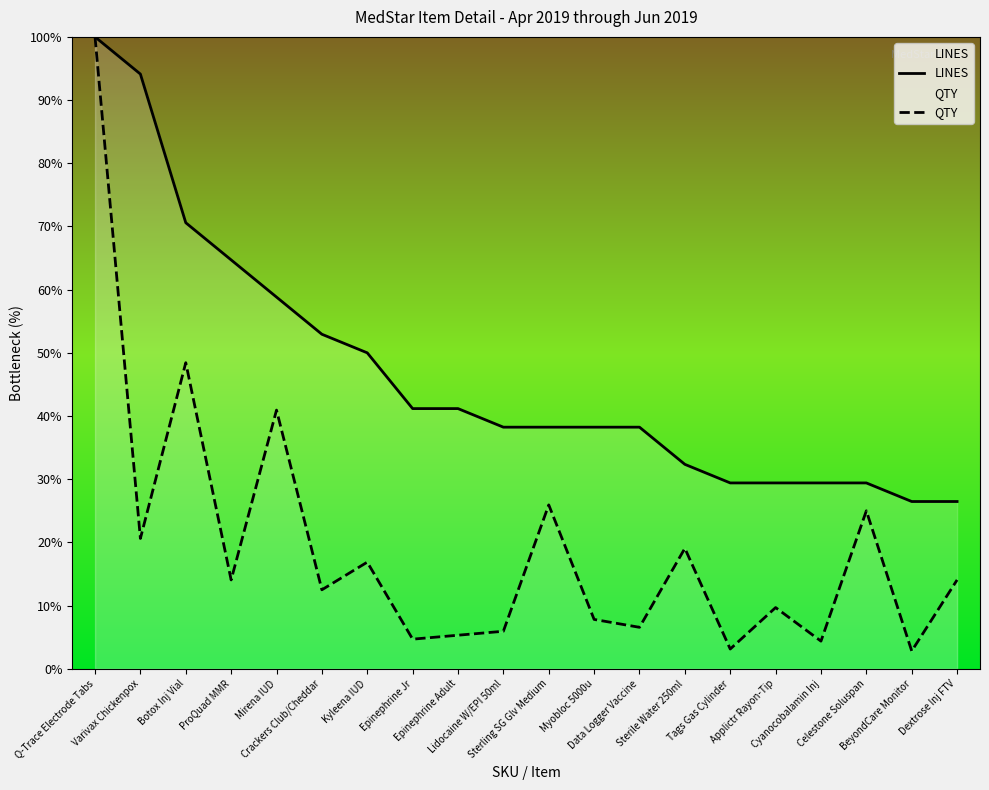

At which category is the sum across all series the highest?

Q-Trace Electrode Tabs